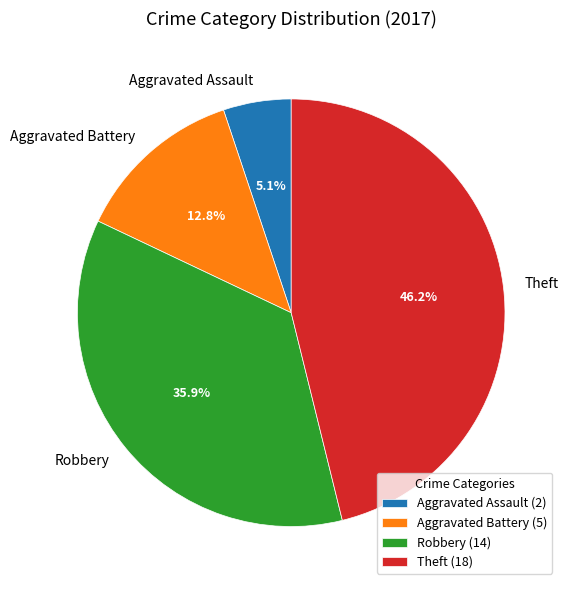

Approximately how many times larger is the value at Robbery compared to Theft?

0.8